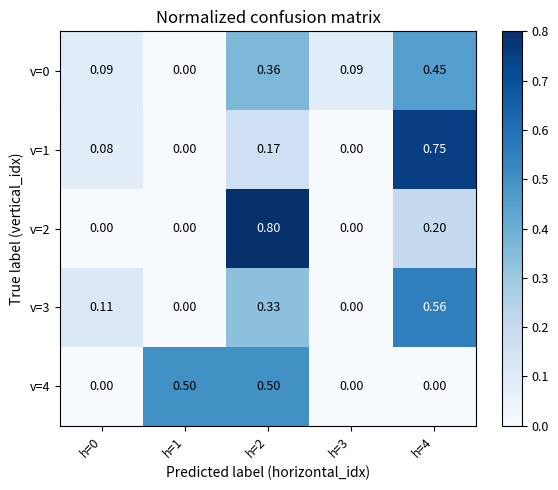

Is the value of v=3 at h=2 greater than the value of v=2 at h=1?

Yes